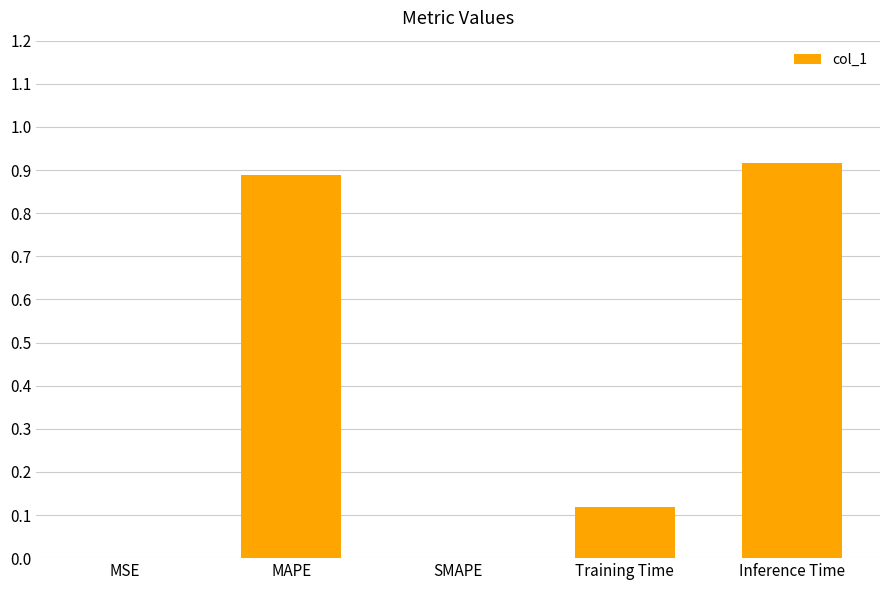

Which has a higher value, Training Time or SMAPE?

Training Time